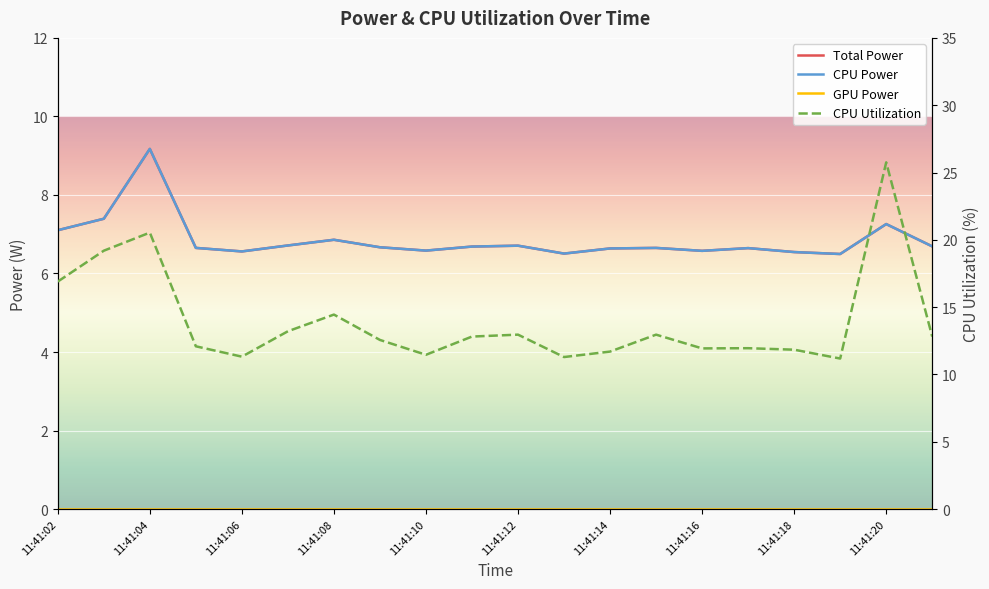

The value of CPU Power at 11:41:10 is 2.7. True or false?

False